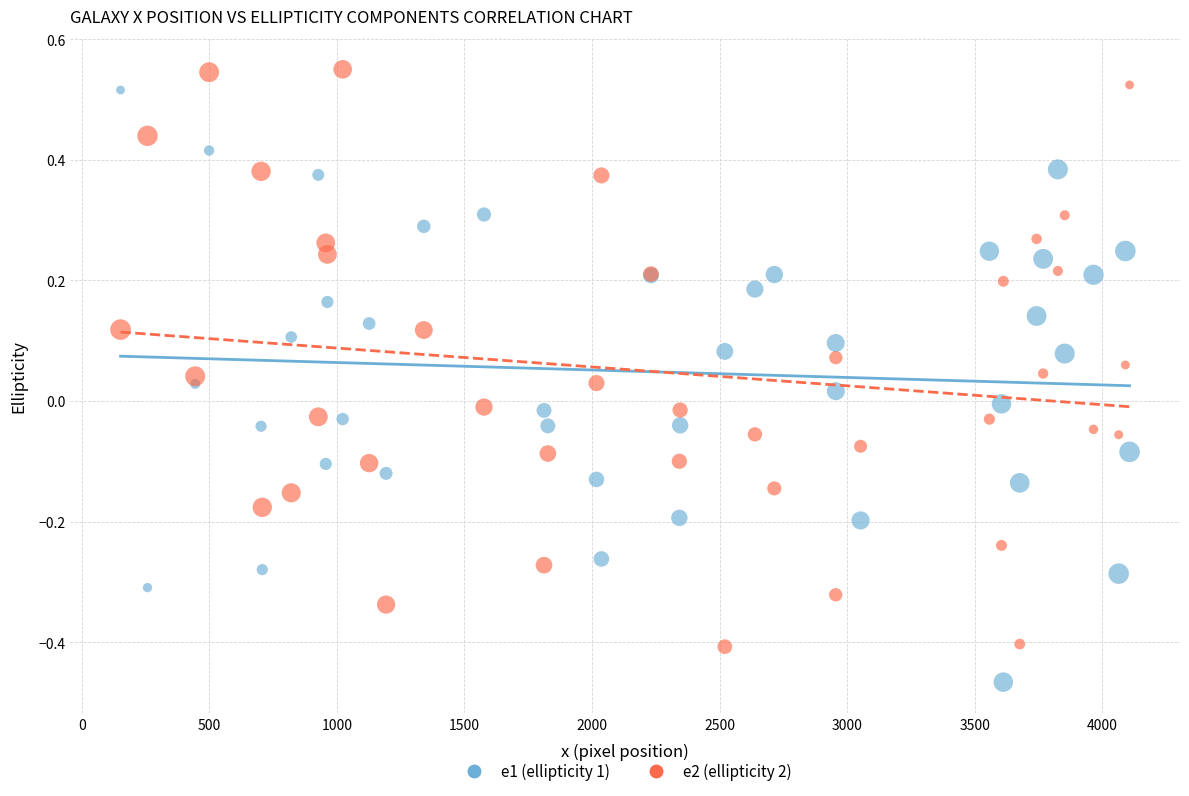

What are all the series names shown in the legend?

e1 (ellipticity 1), e2 (ellipticity 2)